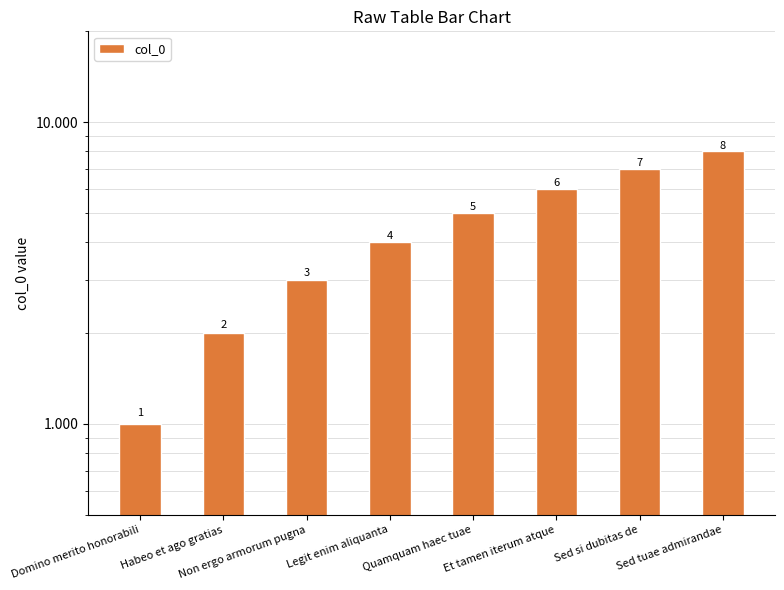

Reading right to left, list all the values displayed in this chart.

8	7	6	5	4	3	2	1